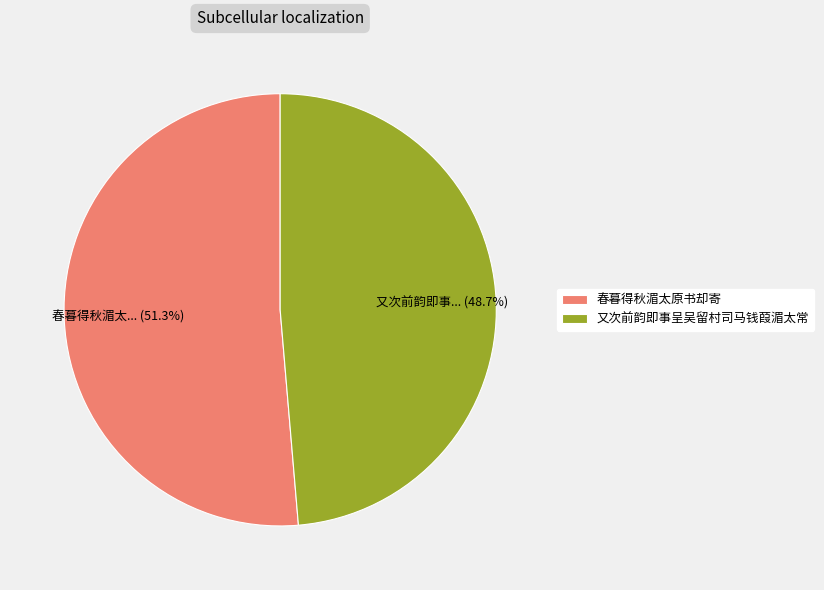

Which category has the biggest portion of the pie?

春暮得秋湄太原书却寄